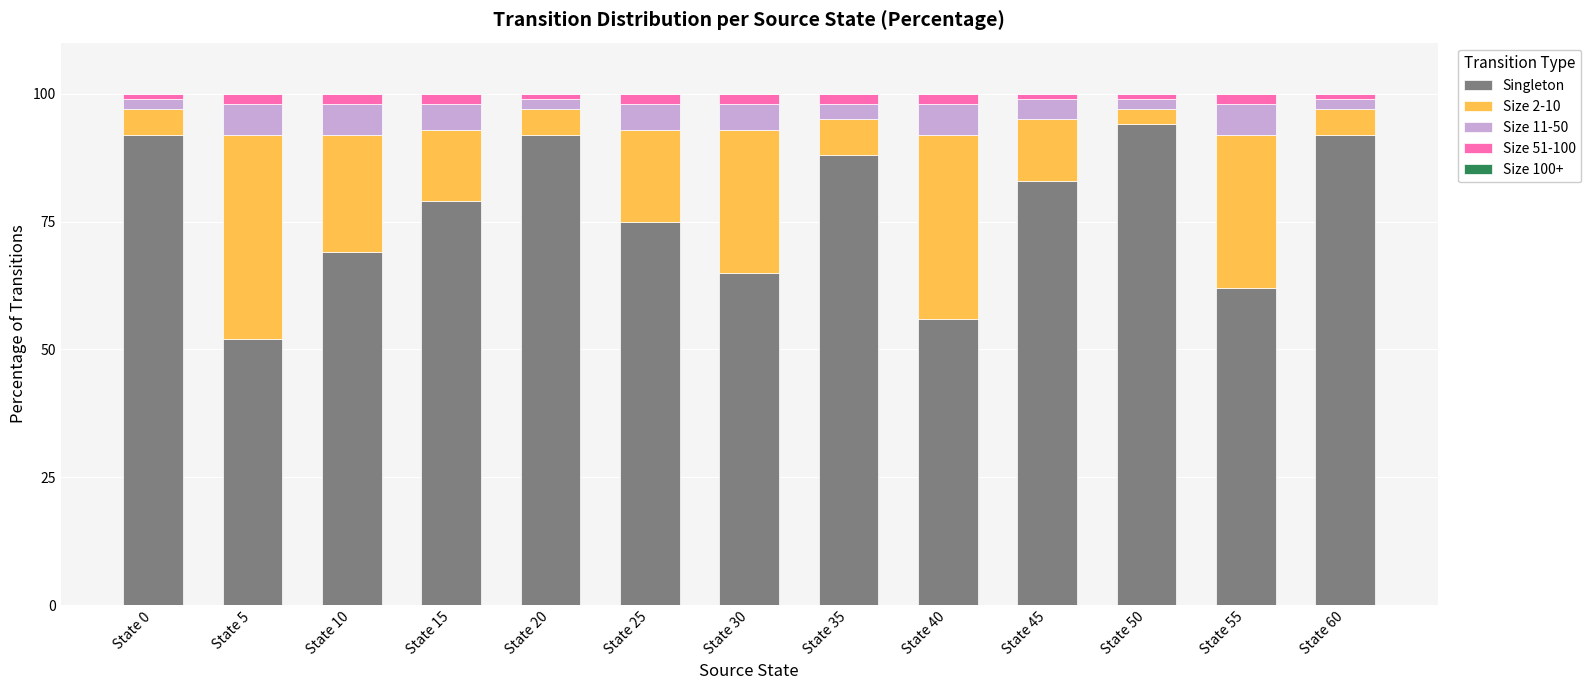

Is it true that Singleton equals 92 at State 60?

True